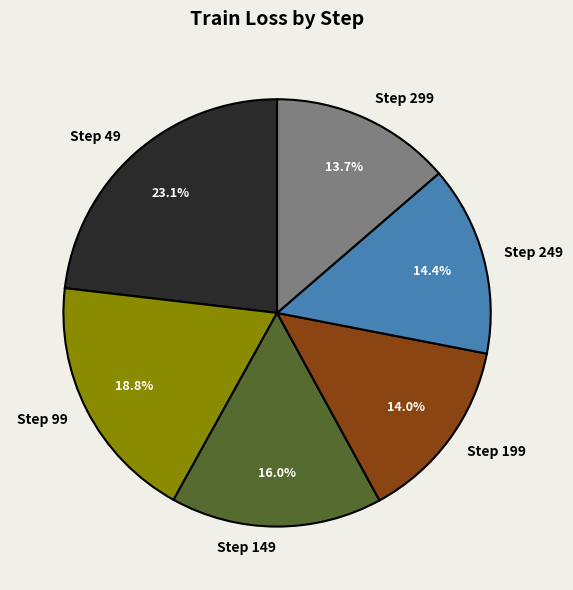

Is there a majority slice in this chart?

No